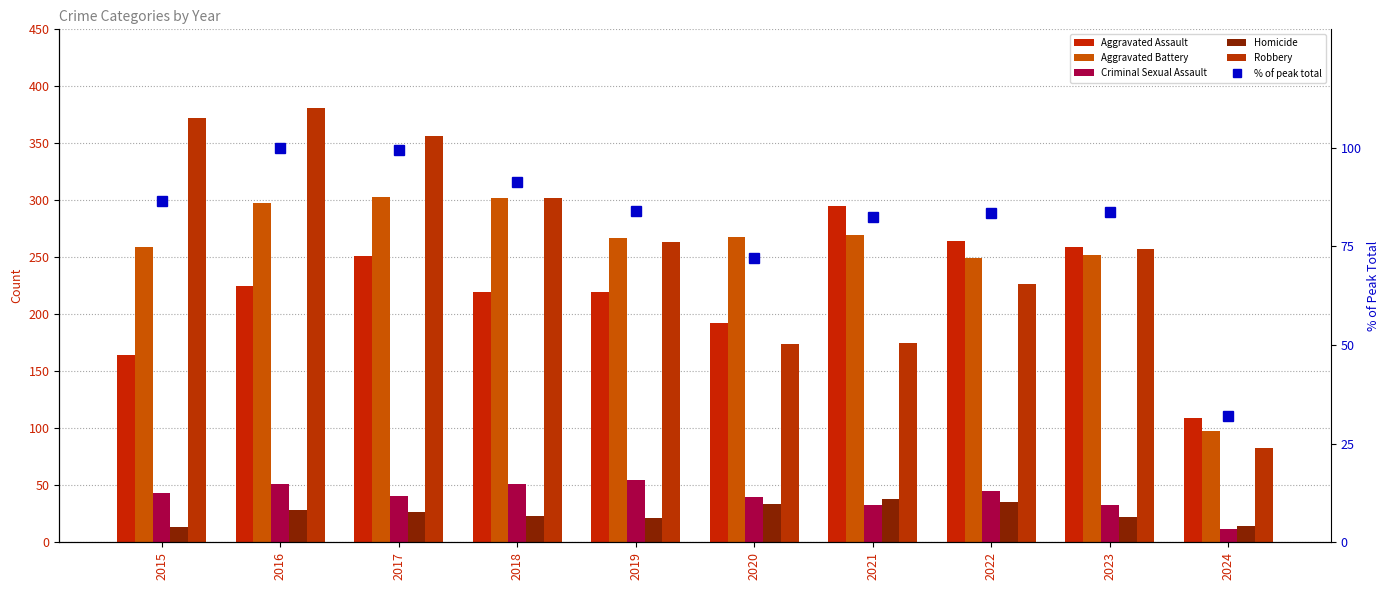

What is the difference between the highest and lowest values at 2017?

329.0